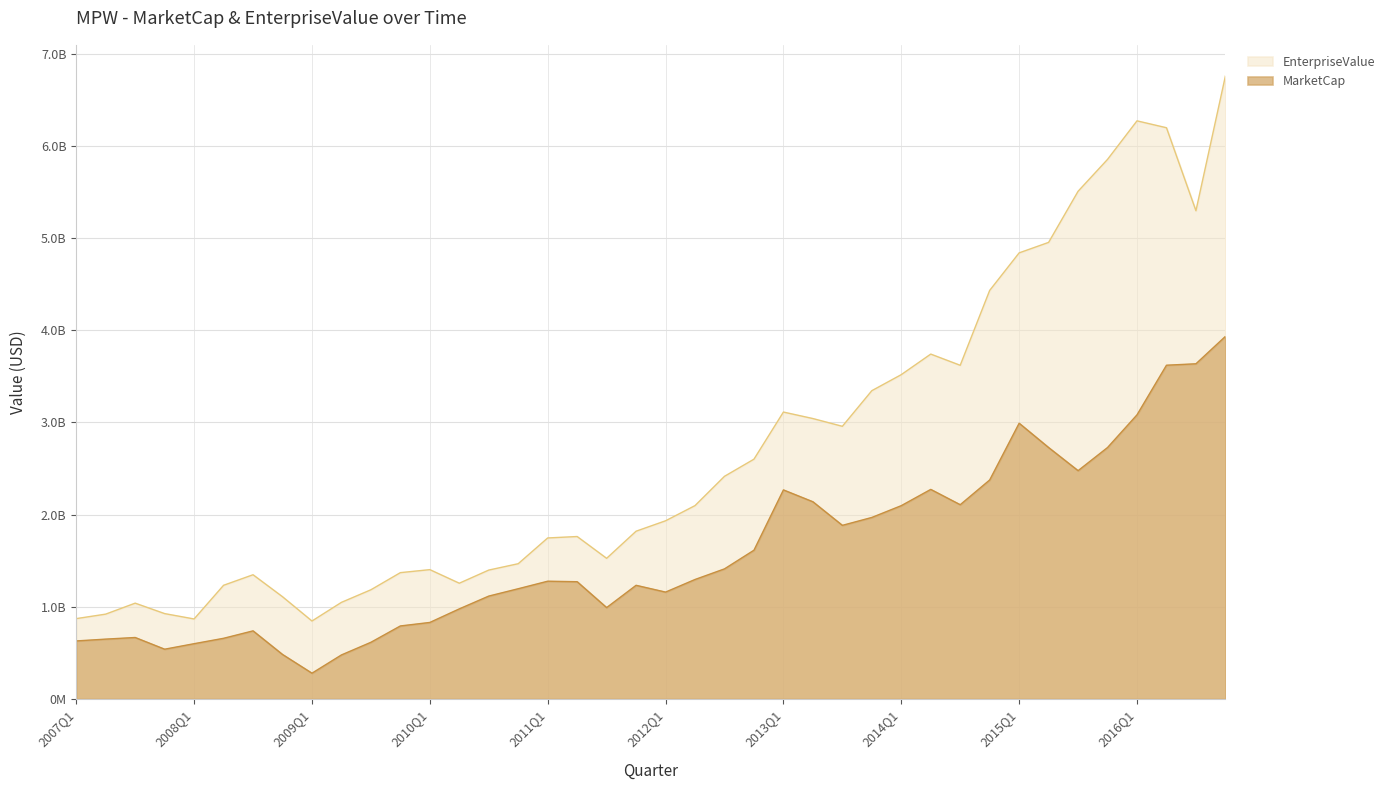

What is the total value across all series at 2010Q2?

2232457240.0